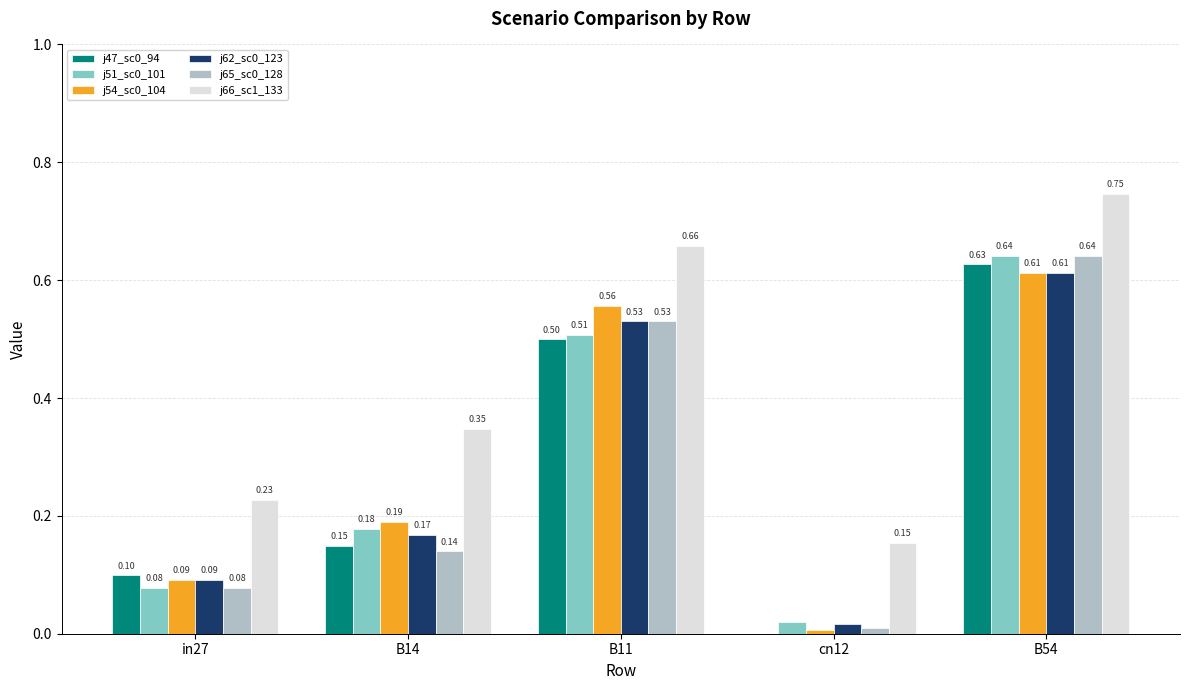

At which category is the sum across all series the highest?

B54